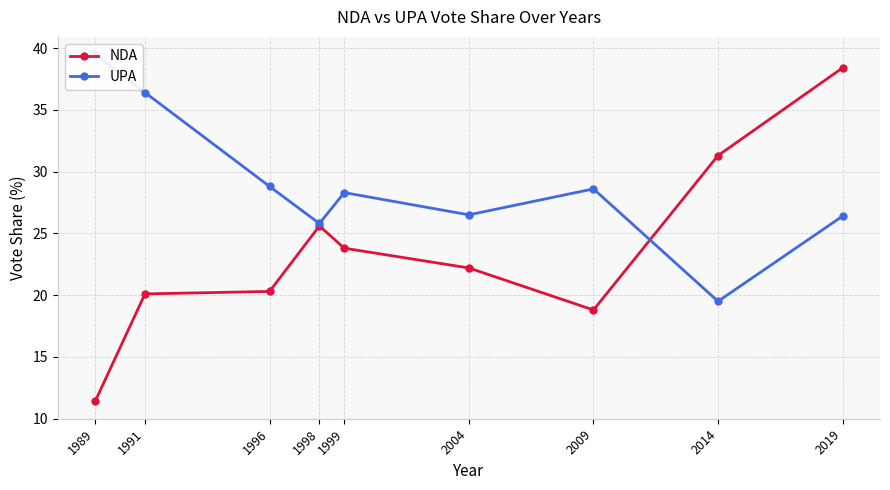

What is the difference between the maximum and minimum values in the NDA series?

27.0